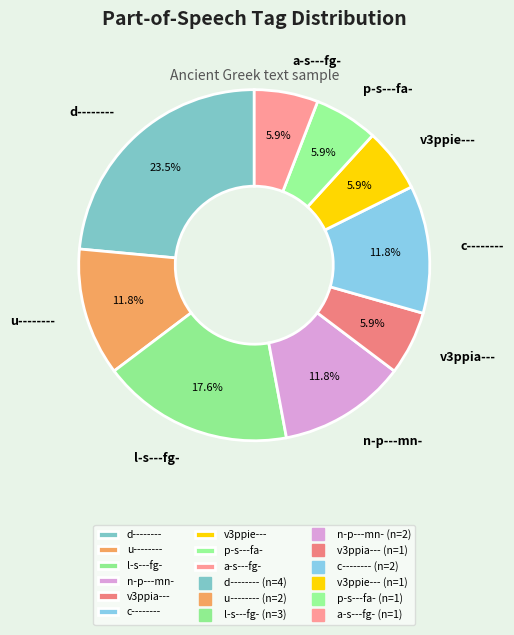

Which category has the biggest portion of the pie?

d--------